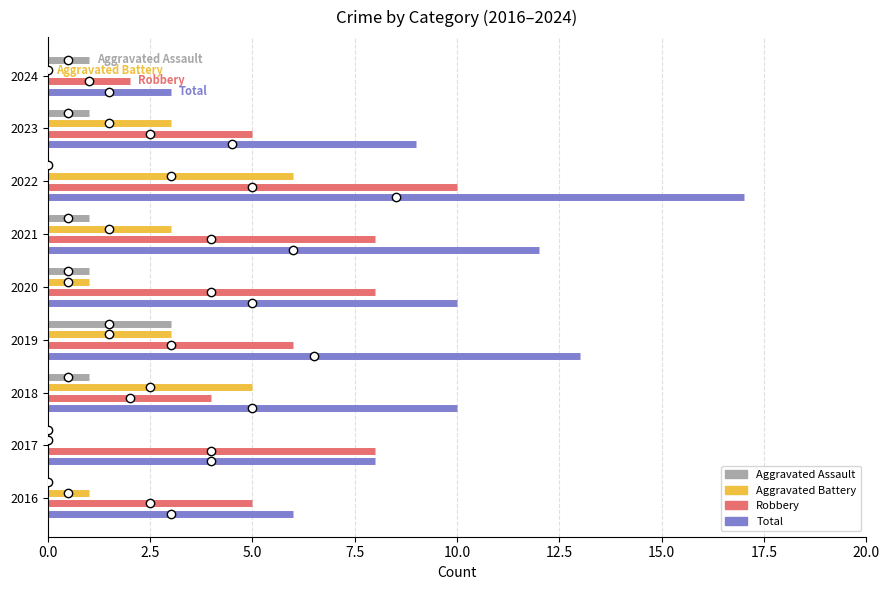

The value of Aggravated Battery at 0.0 is 0.1. True or false?

False